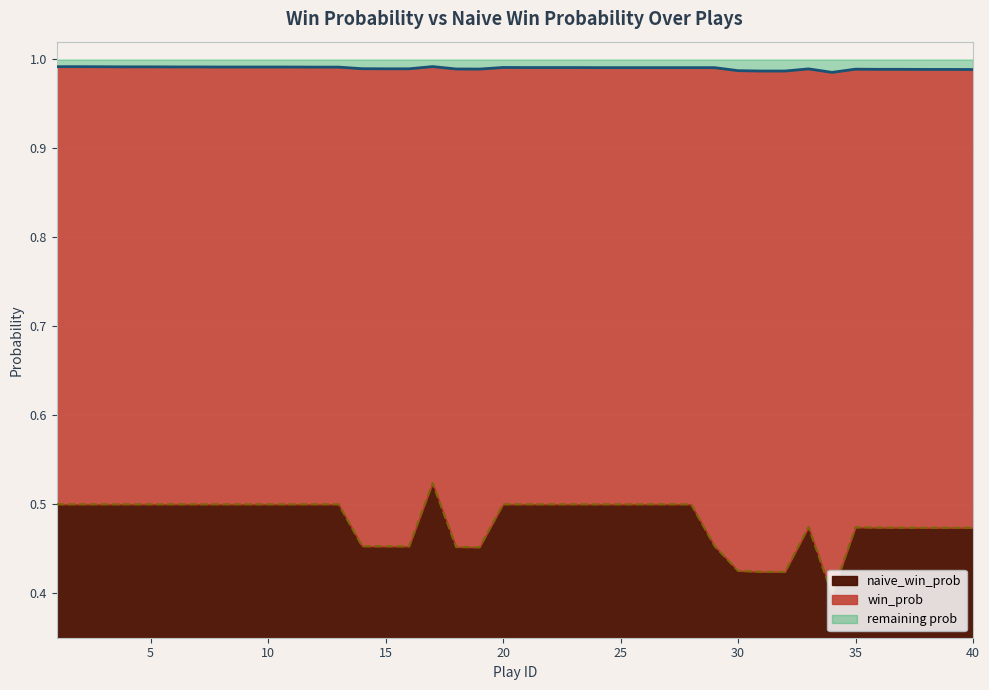

What are all the series names shown in the legend?

naive_win_prob, win_prob, remaining prob